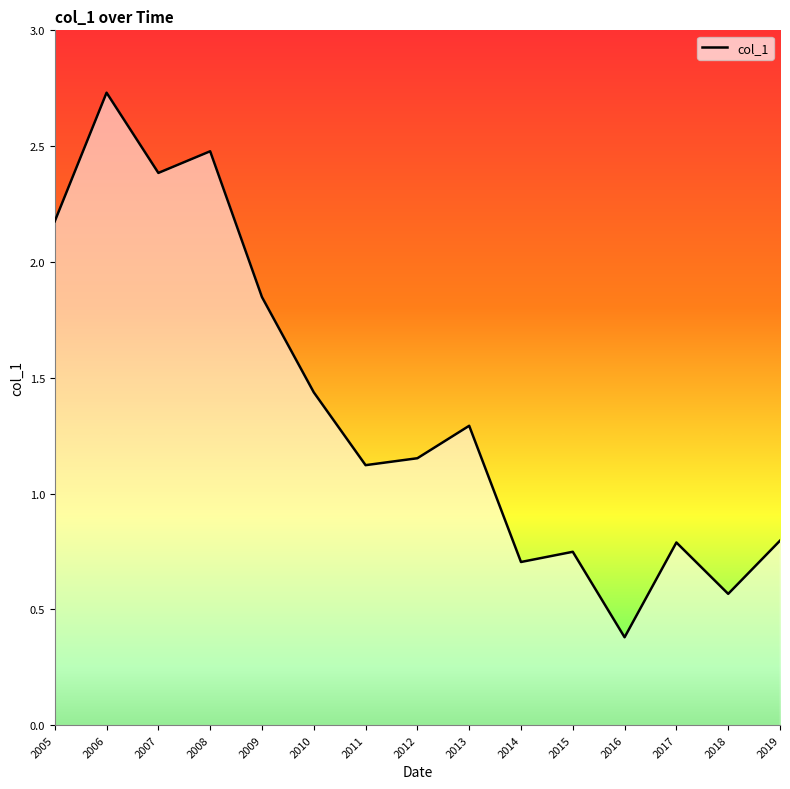

Which label corresponds to the largest value in the chart?

2006